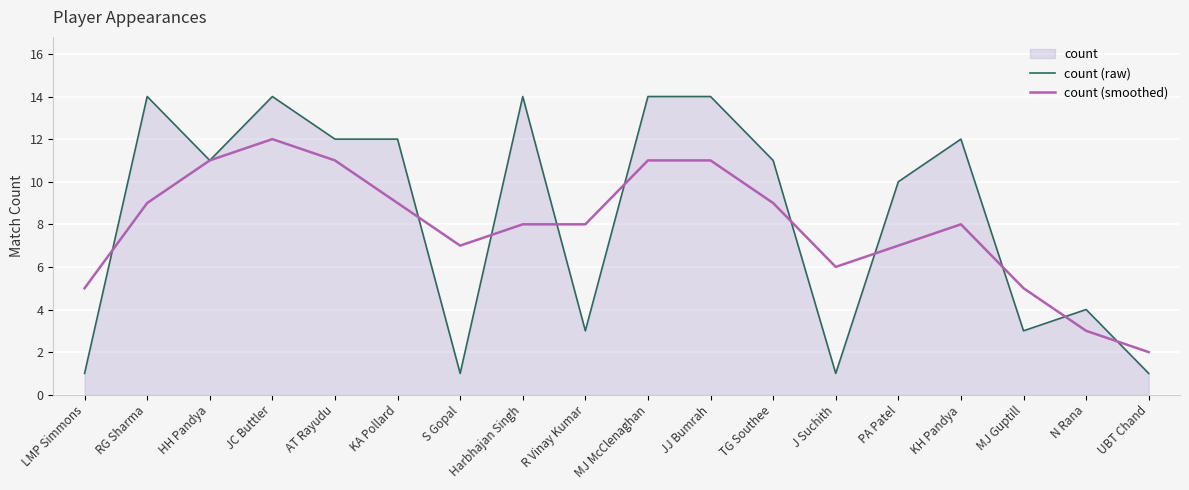

Between which two adjacent categories do count (raw) and count (smoothed) first intersect?

LMP Simmons and RG Sharma